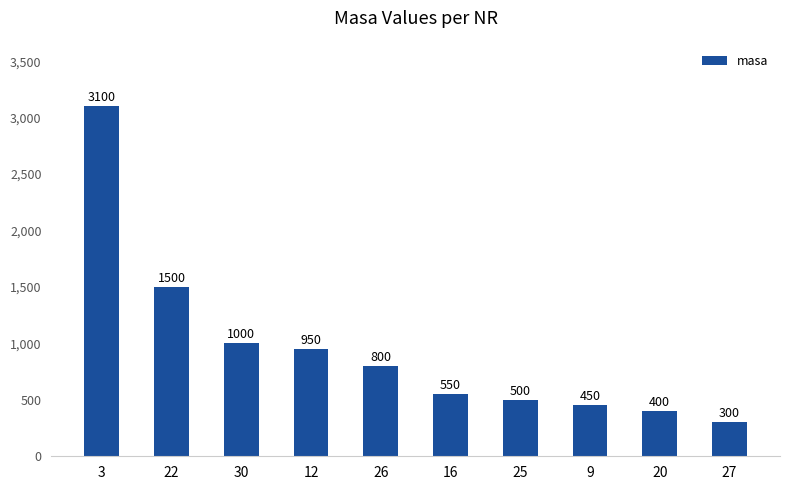

Rank the categories by value from lowest to highest.

27, 20, 9, 25, 16, 26, 12, 30, 22, 3